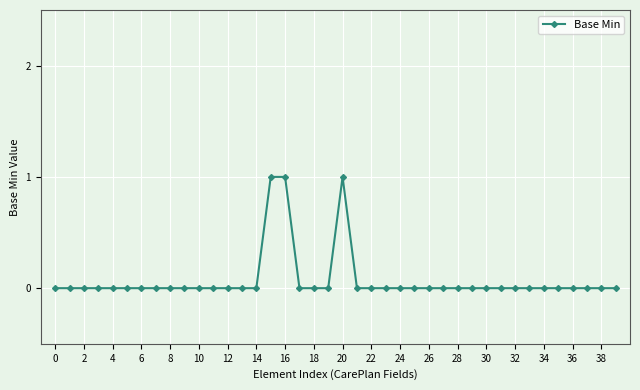

The value at 4 is 0. True or false?

True